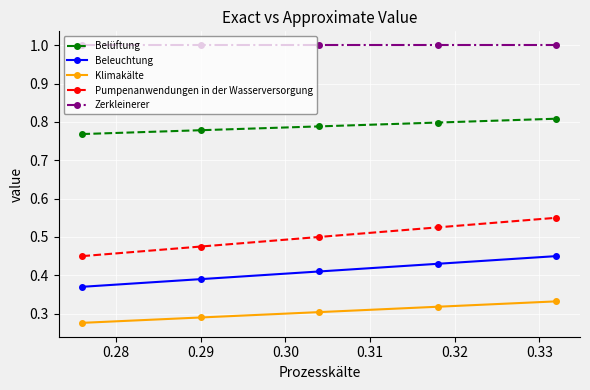

What are all the series names shown in the legend?

Belüftung, Beleuchtung, Klimakälte, Pumpenanwendungen in der Wasserversorgung, Zerkleinerer